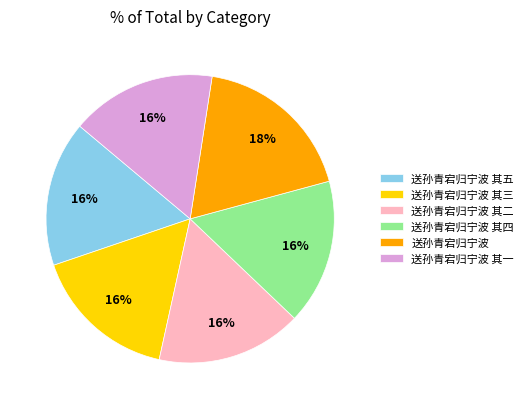

Is the sum of 送孙青宕归宁波 其四 and 送孙青宕归宁波 其一 greater than half?

No